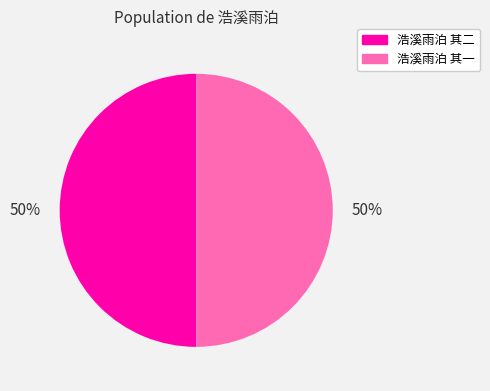

Approximately how many times larger is the value at 浩溪雨泊 其二 compared to 浩溪雨泊 其一?

1.0